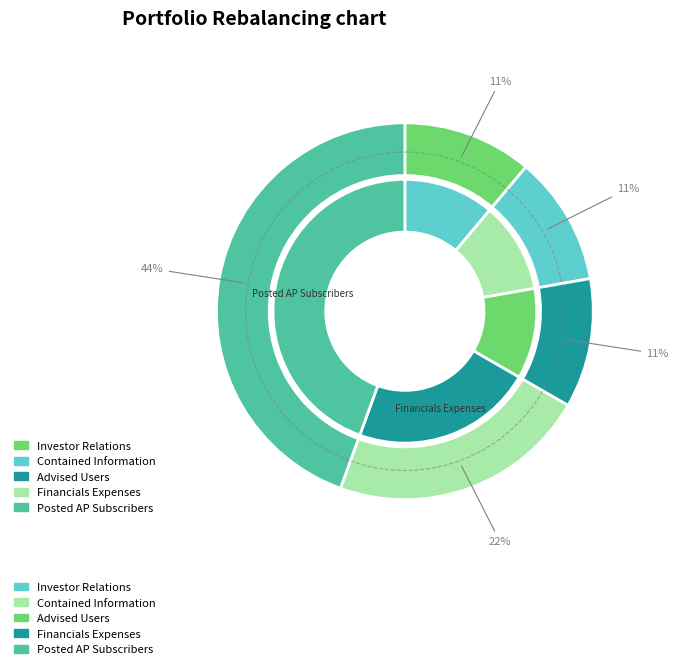

Between Financials Expenses and Advised Users, which is larger?

Financials Expenses